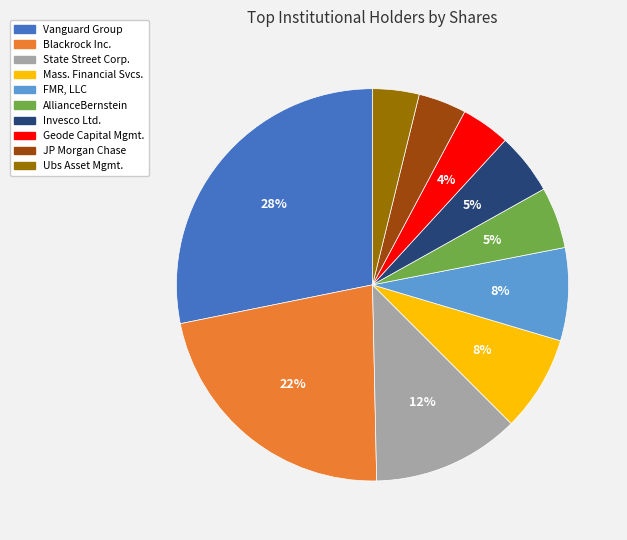

Is there a majority slice in this chart?

No